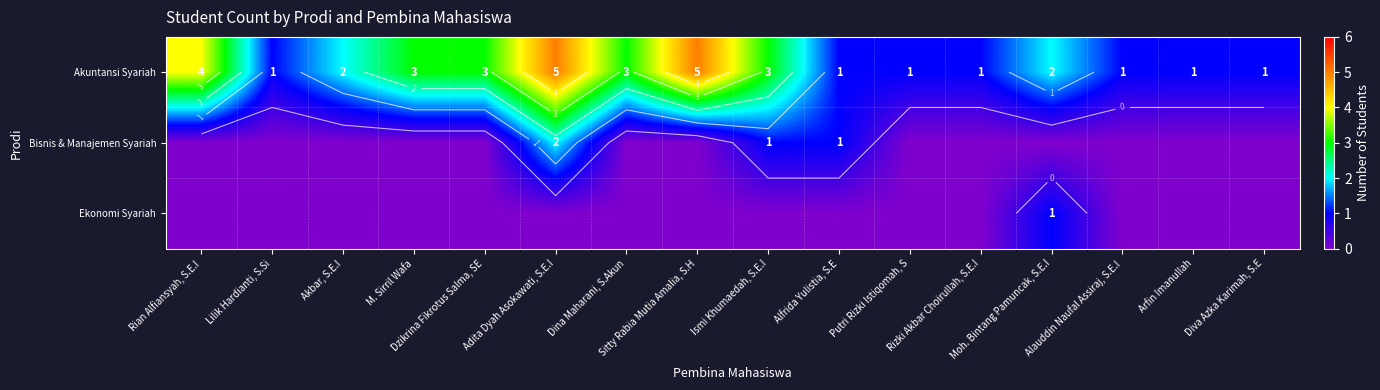

The value of Bisnis & Manajemen Syariah at Moh. Bintang Pamuncak, S.E.I is 0. True or false?

True